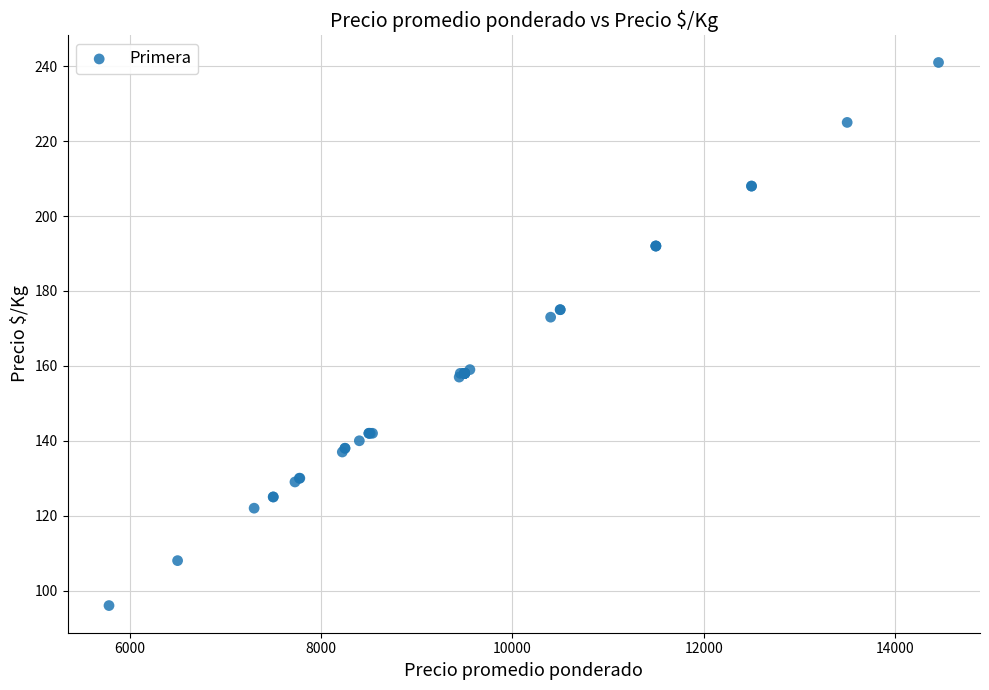

What Y value in the scatter plot is closest to 168?

173